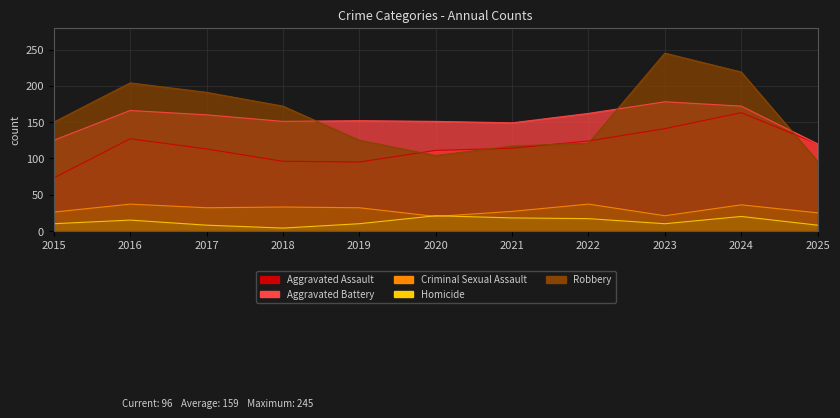

Reading left to right, what are all the values shown in this chart?

Aggravated Assault: 73	127	113	96	95	111	114	124	141	163	120
Aggravated Battery: 125	166	160	151	152	151	149	162	178	172	120
Criminal Sexual Assault: 26	37	32	33	32	20	27	37	21	36	25
Homicide: 10	15	8	4	10	21	18	17	10	20	8
Robbery: 150	204	191	172	125	104	117	121	245	219	96